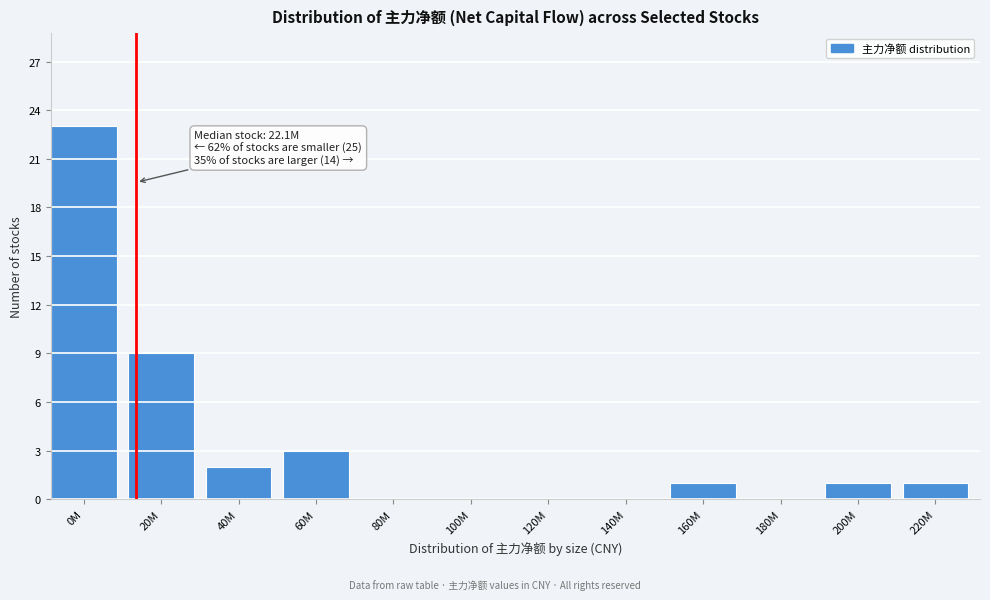

Reading right to left, what are all the values shown in this chart?

220M=1	200M=1	180M=0	160M=1	140M=0	120M=0	100M=0	80M=0	60M=3	40M=2	20M=9	0M=23